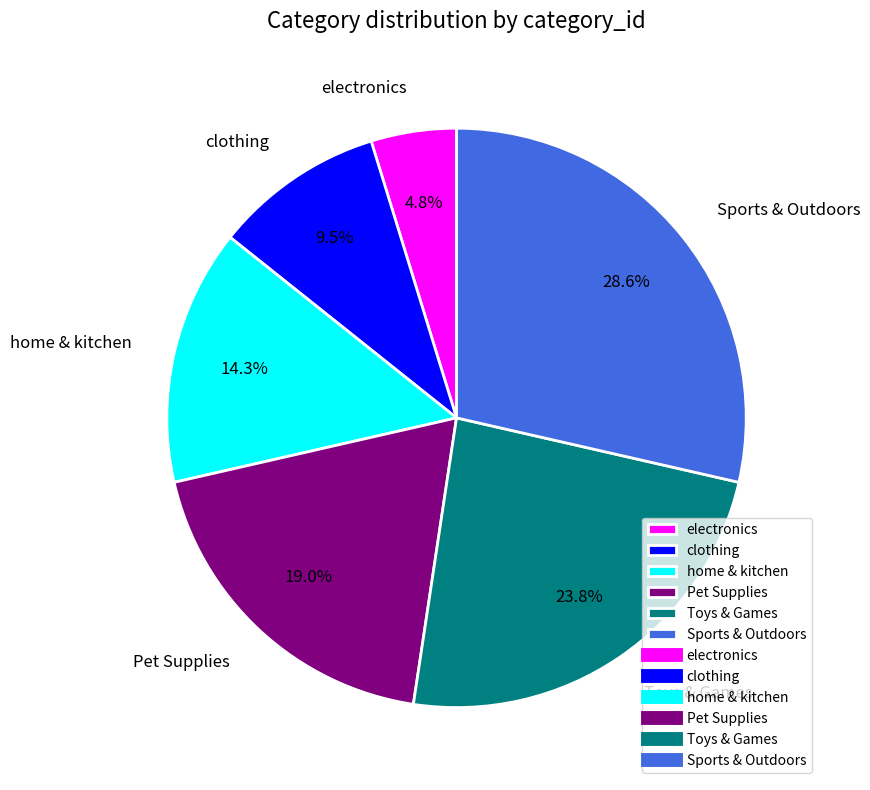

What is the smallest slice in the pie chart?

electronics